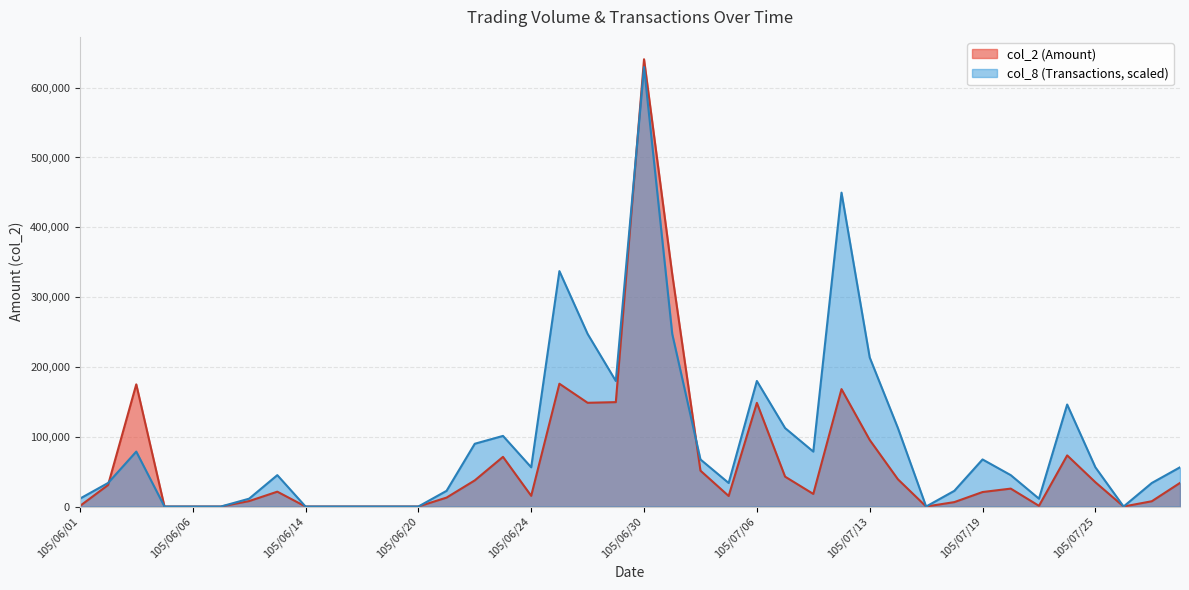

Reading left to right, extract all data points from this chart.

col_2: 105/06/01=720.0	105/06/02=30800.0	105/06/03=175000.0	105/06/04=0.0	105/06/06=0.0	105/06/07=0.0	105/06/08=7800.0	105/06/13=21280.0	105/06/14=0.0	105/06/15=0.0	105/06/16=0.0	105/06/17=0.0	105/06/20=0.0	105/06/21=12800.0	105/06/22=37450.0	105/06/23=71140.0	105/06/24=15350.0	105/06/27=175900.0	105/06/28=148600.0	105/06/29=149540.0	105/06/30=640690.0	105/07/01=332670.0	105/07/04=51400.0	105/07/05=15110.0	105/07/06=148480.0	105/07/07=42810.0	105/07/11=18040.0	105/07/12=168180.0	105/07/13=95380.0	105/07/14=39030.0	105/07/15=0.0	105/07/18=6330.0	105/07/19=20760.0	105/07/20=25660.0	105/07/21=980.0	105/07/22=73260.0	105/07/25=34810.0	105/07/26=0.0	105/07/27=7570.0	105/07/29=33830.0
col_8: 105/06/01=11240.2	105/06/02=33720.5	105/06/03=78681.2	105/06/04=0.0	105/06/06=0.0	105/06/07=0.0	105/06/08=11240.2	105/06/13=44960.7	105/06/14=0.0	105/06/15=0.0	105/06/16=0.0	105/06/17=0.0	105/06/20=0.0	105/06/21=22480.4	105/06/22=89921.4	105/06/23=101161.6	105/06/24=56200.9	105/06/27=337205.3	105/06/28=247283.9	105/06/29=179842.8	105/06/30=629449.8	105/07/01=247283.9	105/07/04=67441.1	105/07/05=33720.5	105/07/06=179842.8	105/07/07=112401.8	105/07/11=78681.2	105/07/12=449607.0	105/07/13=213563.3	105/07/14=112401.8	105/07/15=0.0	105/07/18=22480.4	105/07/19=67441.1	105/07/20=44960.7	105/07/21=11240.2	105/07/22=146122.3	105/07/25=56200.9	105/07/26=0.0	105/07/27=33720.5	105/07/29=56200.9